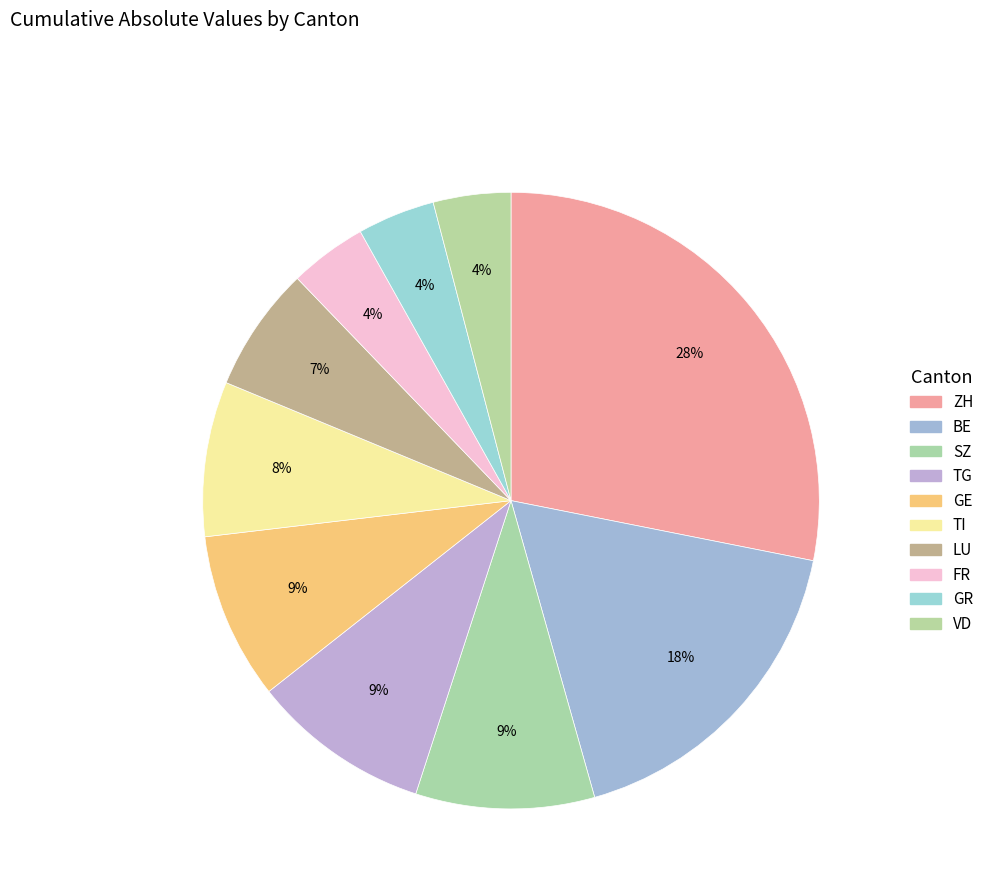

How many slices are in this pie chart?

10